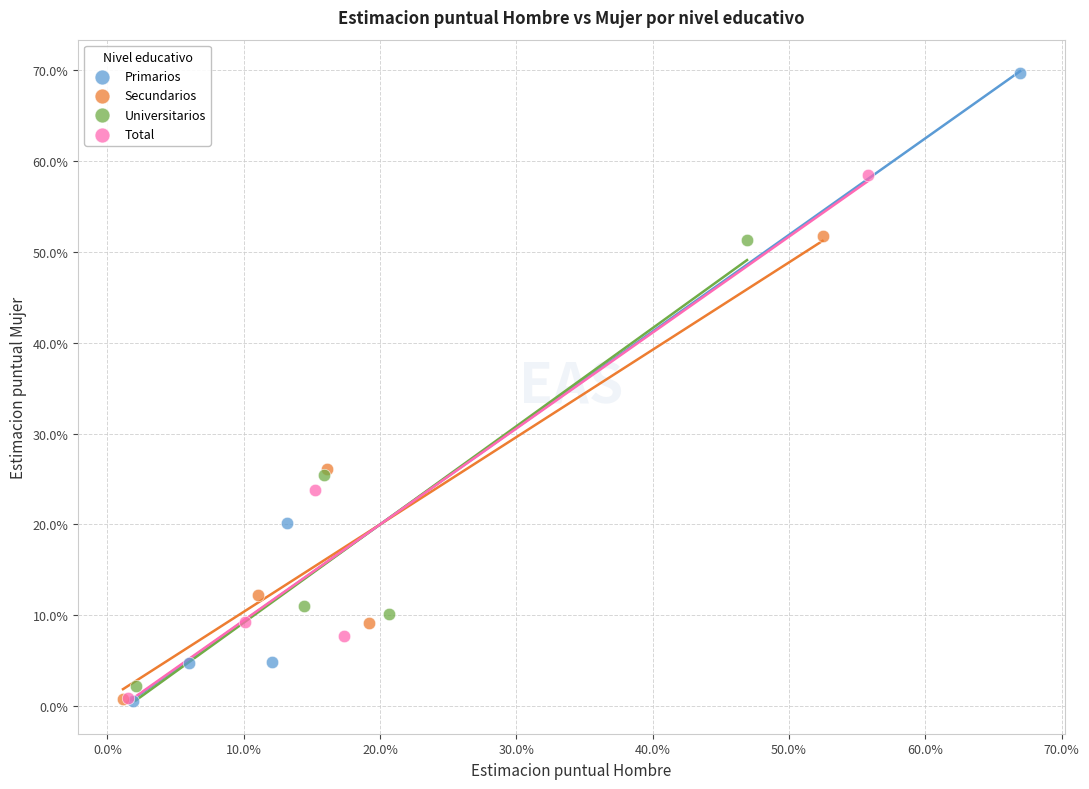

Which series reaches the maximum Y coordinate?

Primarios